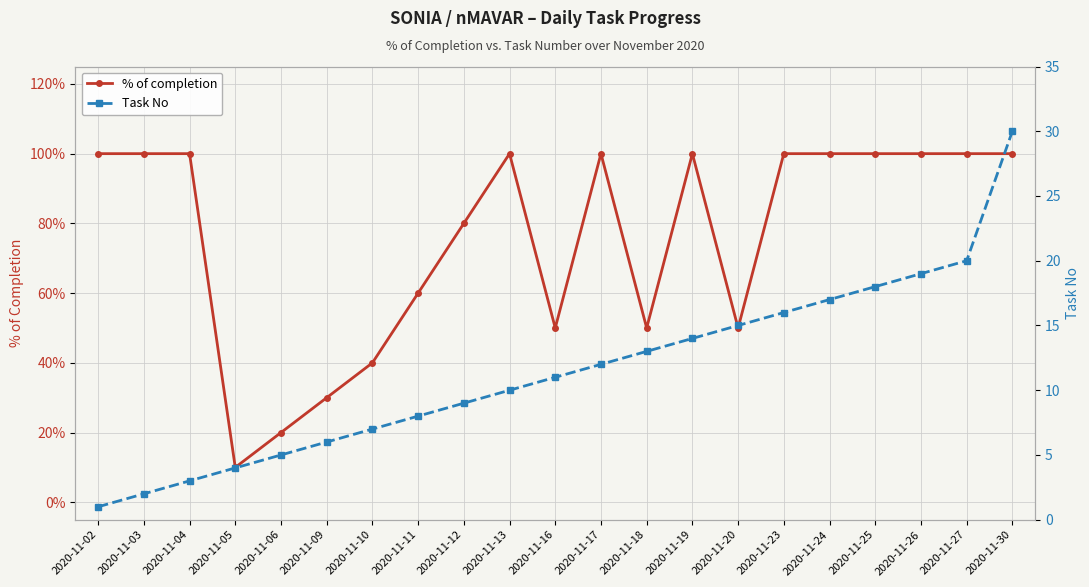

How many % of completion values are between 0 and 1?

21